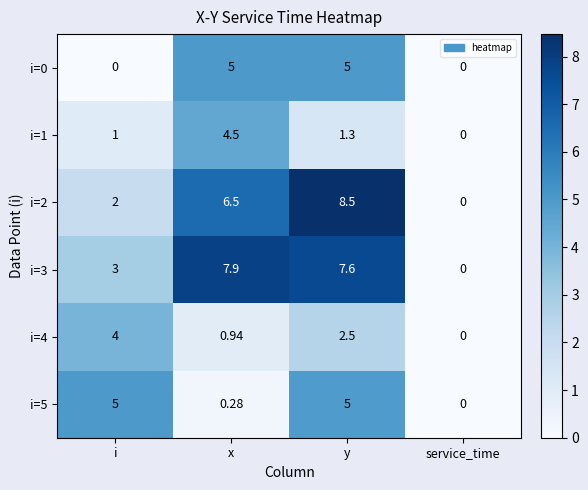

At which label is i=1 closest to 2?

y